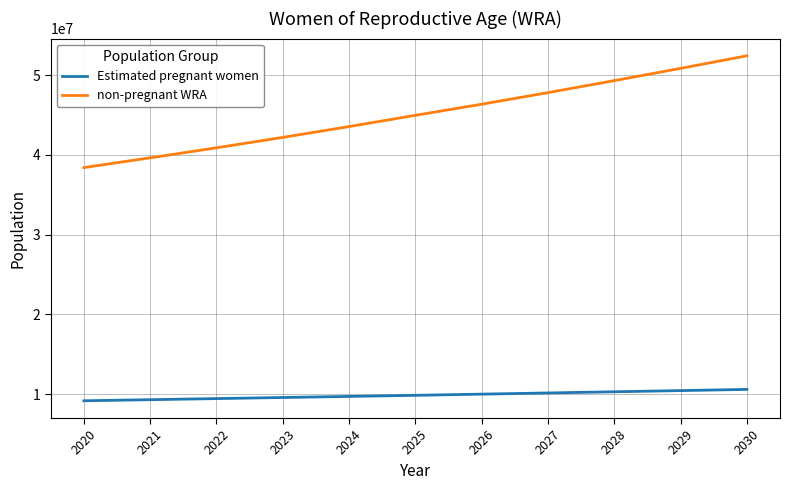

Is it true that Estimated pregnant women equals 5359959.8 at 2026?

False